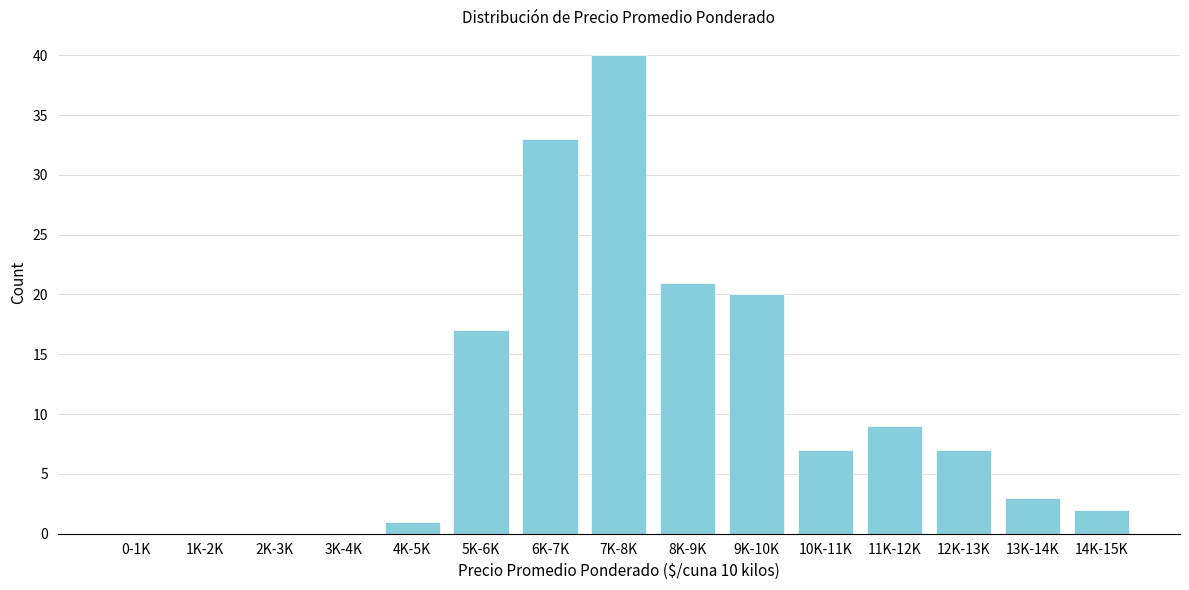

Reading left to right, list all the values displayed in this chart.

0-1K=0	1K-2K=0	2K-3K=0	3K-4K=0	4K-5K=1	5K-6K=17	6K-7K=33	7K-8K=40	8K-9K=21	9K-10K=20	10K-11K=7	11K-12K=9	12K-13K=7	13K-14K=3	14K-15K=2